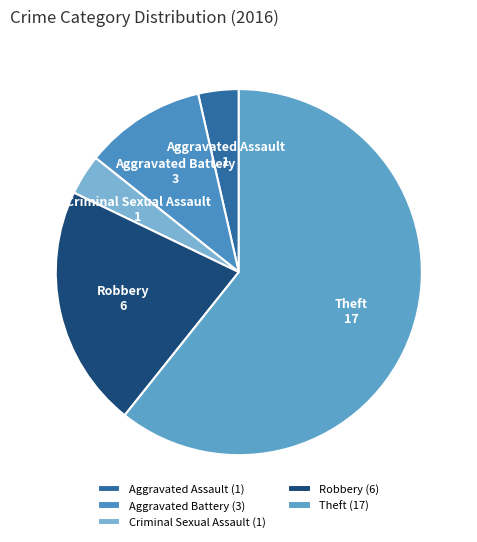

What is the ratio of the value at Theft to the value at Aggravated Assault?

17.0